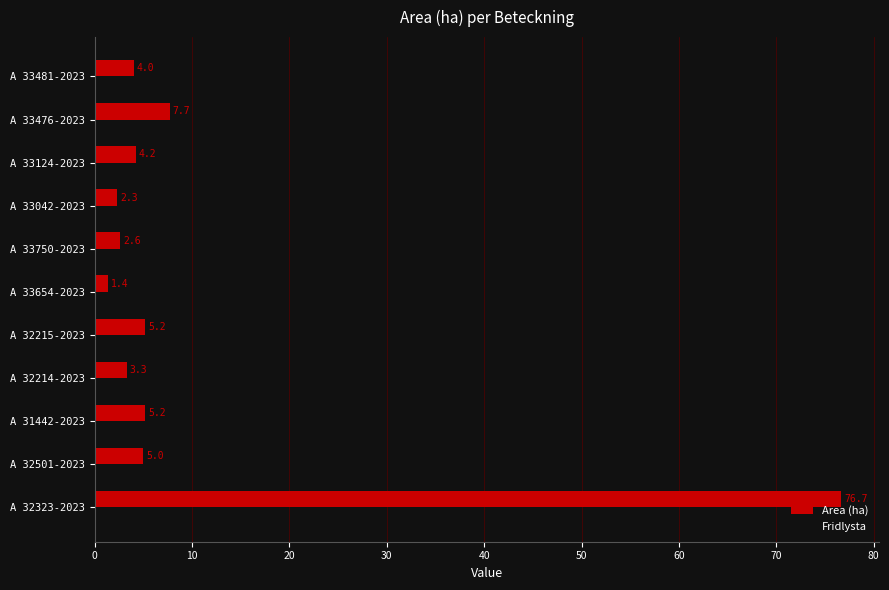

Which series has the largest range (max minus min)?

Area (ha)